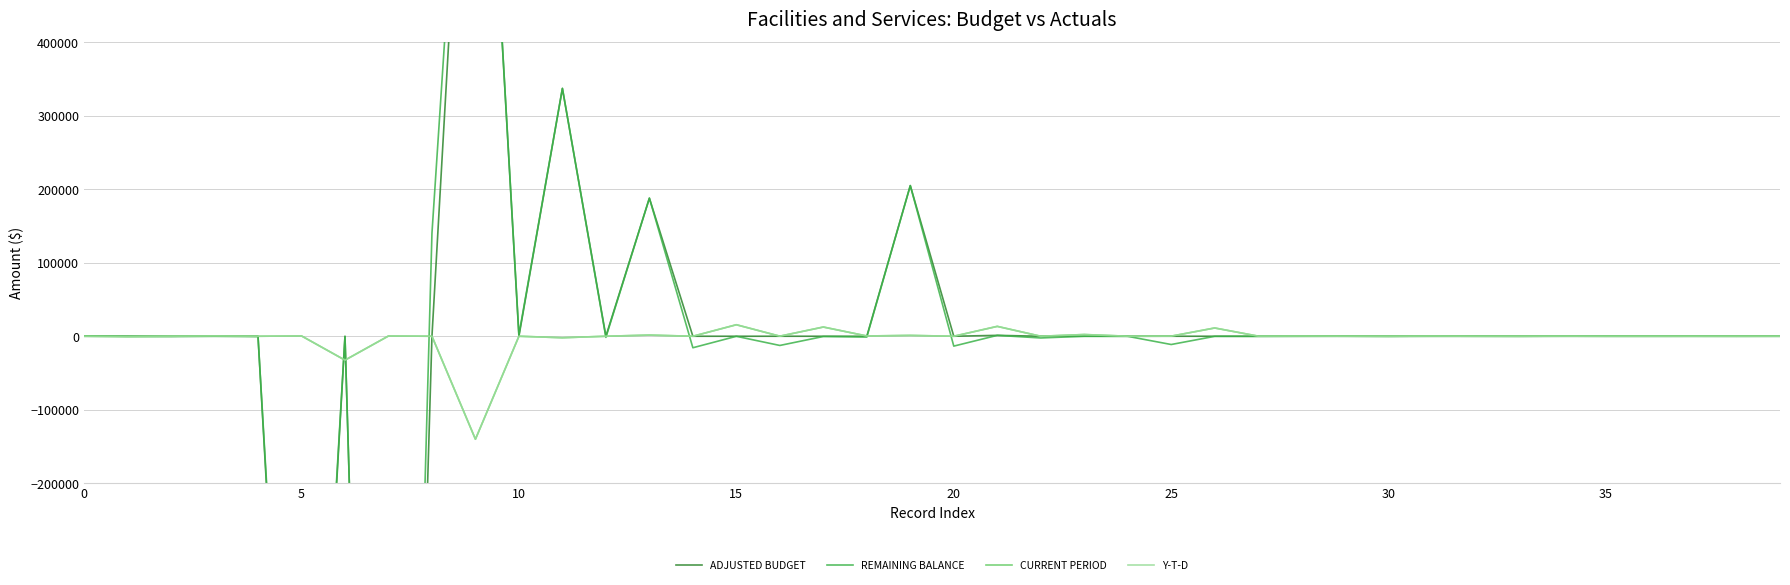

Which series has the largest range (max minus min)?

ADJUSTED BUDGET